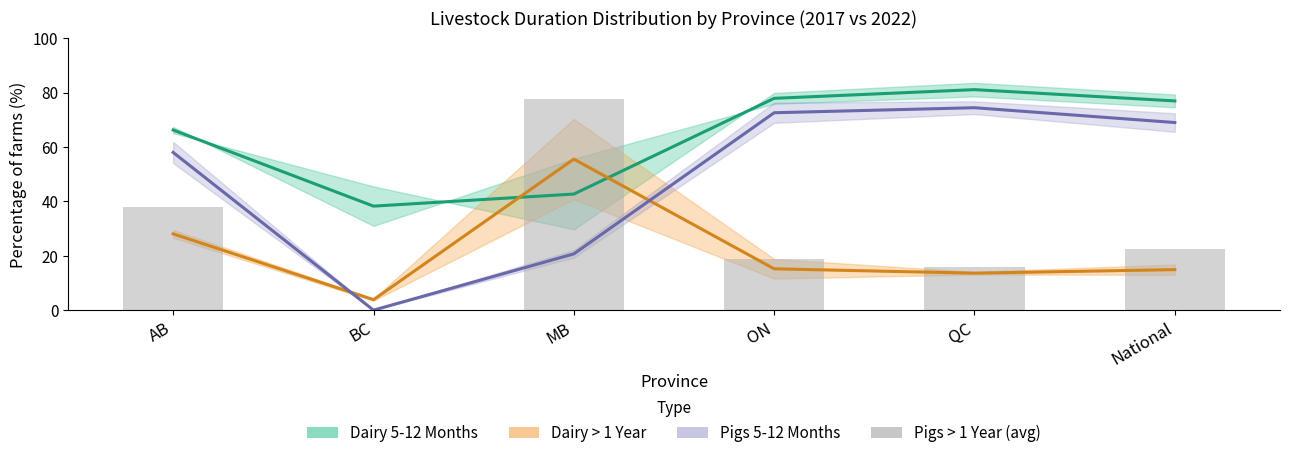

Are the bars horizontal?

No